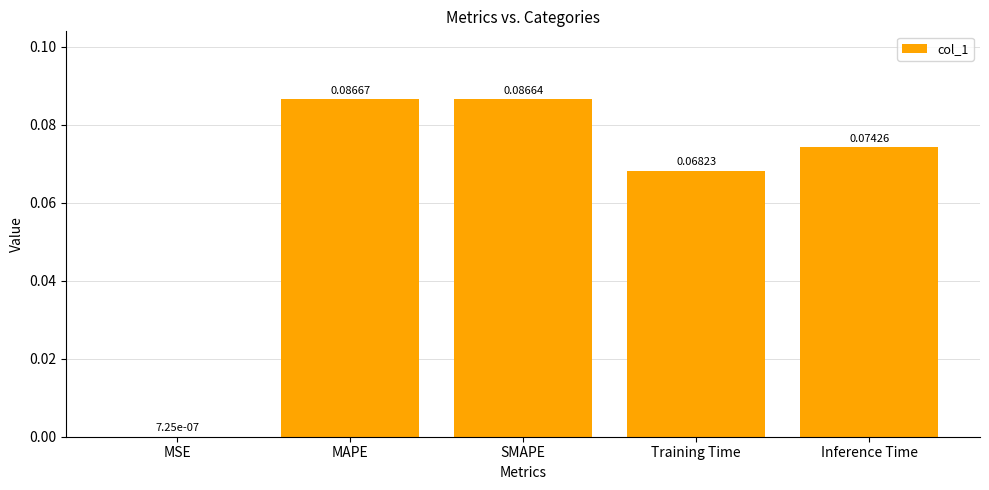

At which label is the value closest to 0?

MSE